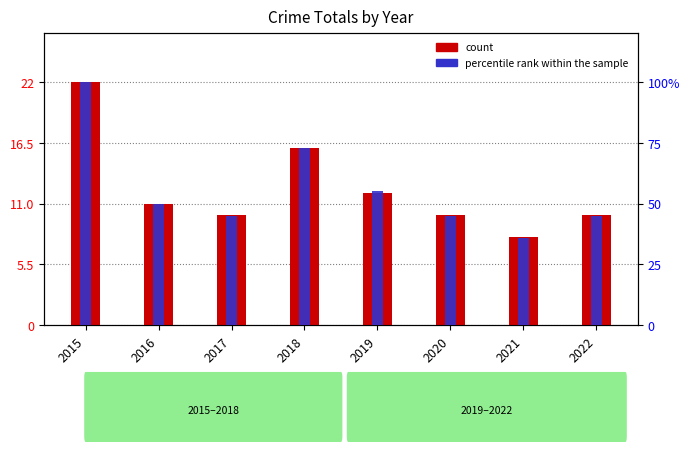

Which series has the widest spread of values?

percentile rank within the sample